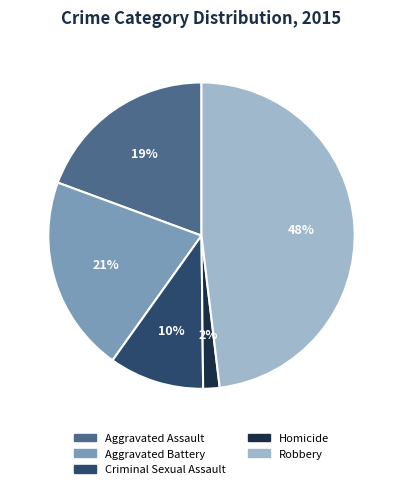

Does Robbery represent more than half of the total?

No